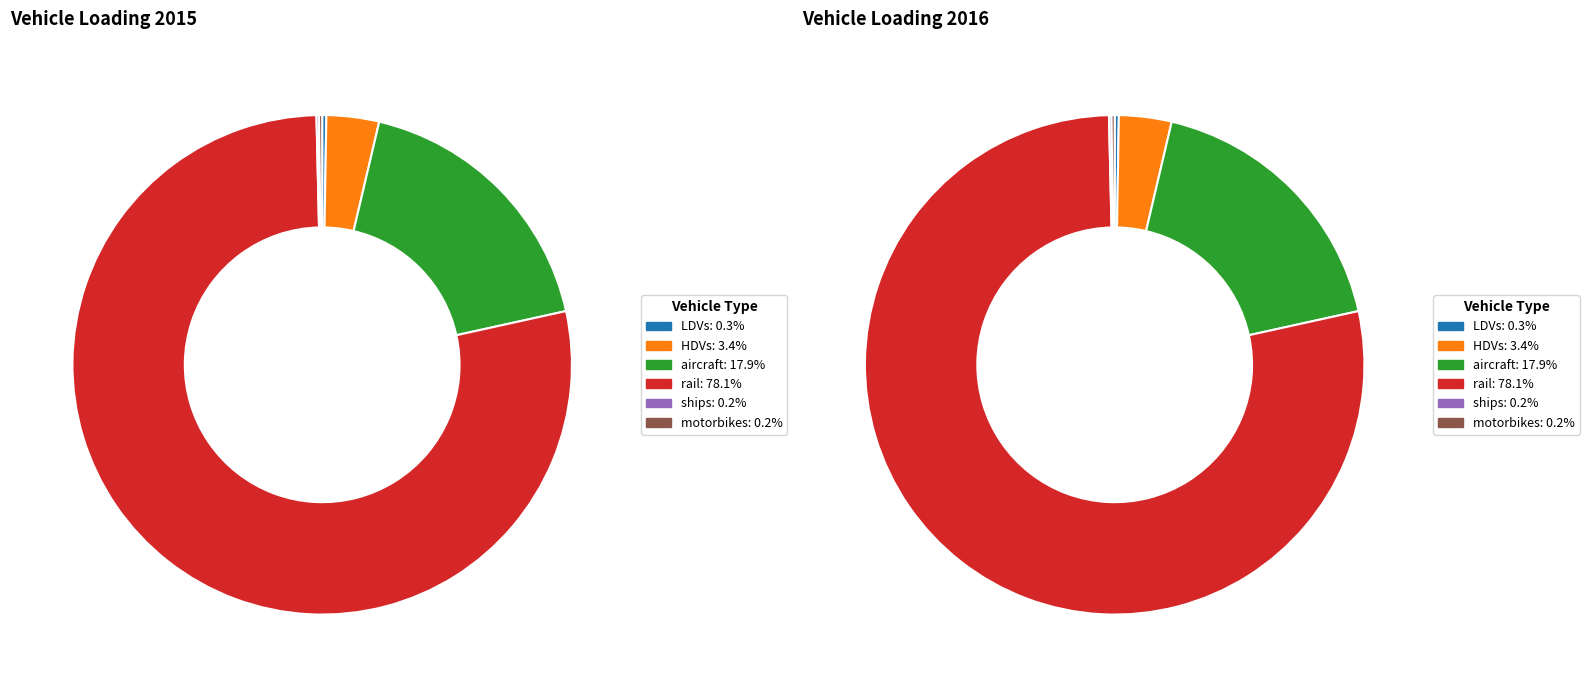

Which category has the smallest portion of the pie?

ships